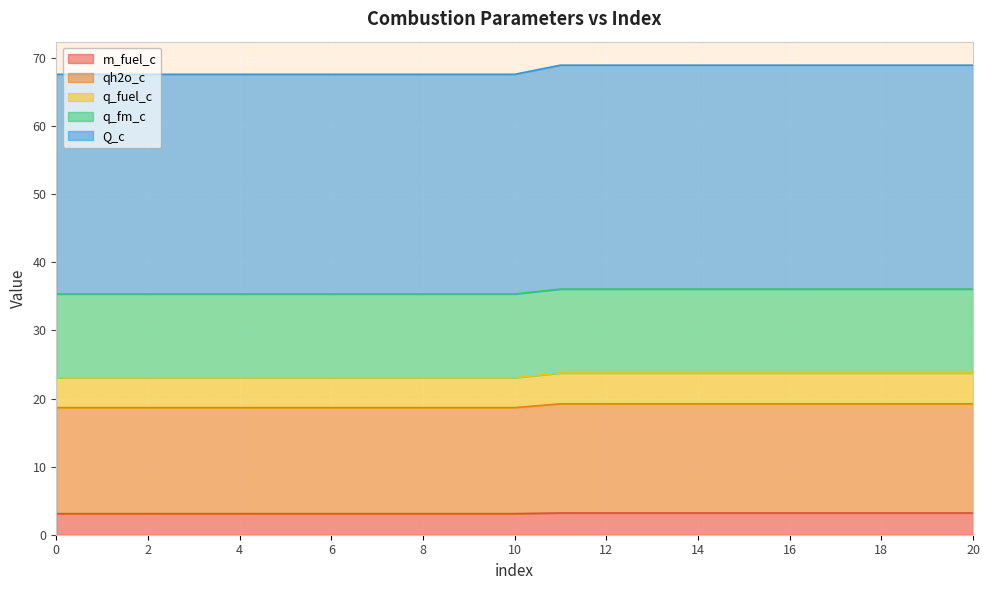

The value of q_fm_c at 4 is 23.7. True or false?

False